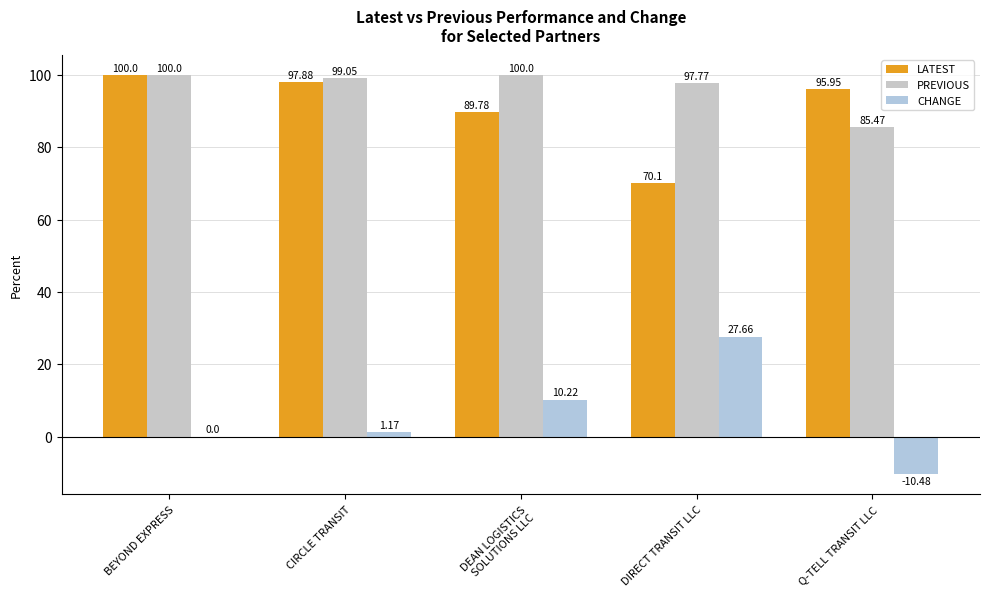

How many data points in PREVIOUS are above 99?

3